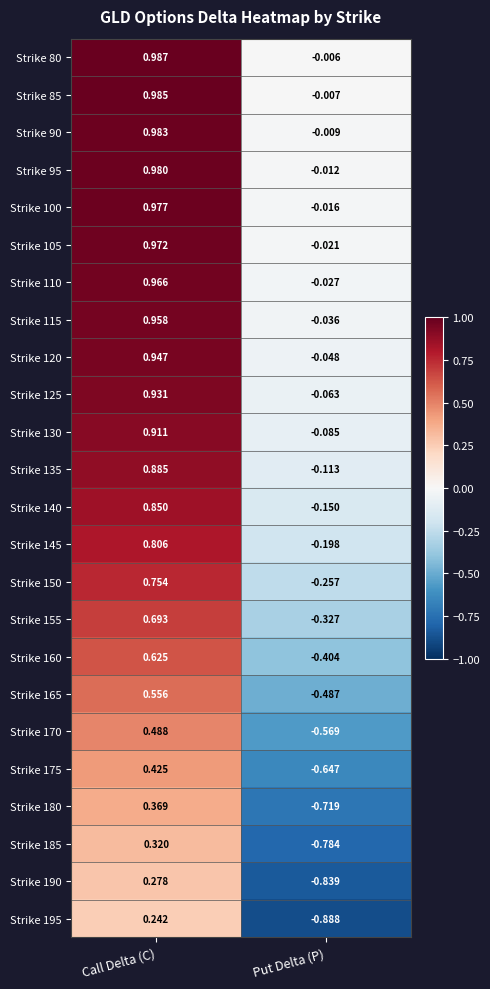

At Call Delta (C), list the series in order from smallest to largest.

Strike 195, Strike 190, Strike 185, Strike 180, Strike 175, Strike 170, Strike 165, Strike 160, Strike 155, Strike 150, Strike 145, Strike 140, Strike 135, Strike 130, Strike 125, Strike 120, Strike 115, Strike 110, Strike 105, Strike 100, Strike 95, Strike 90, Strike 85, Strike 80